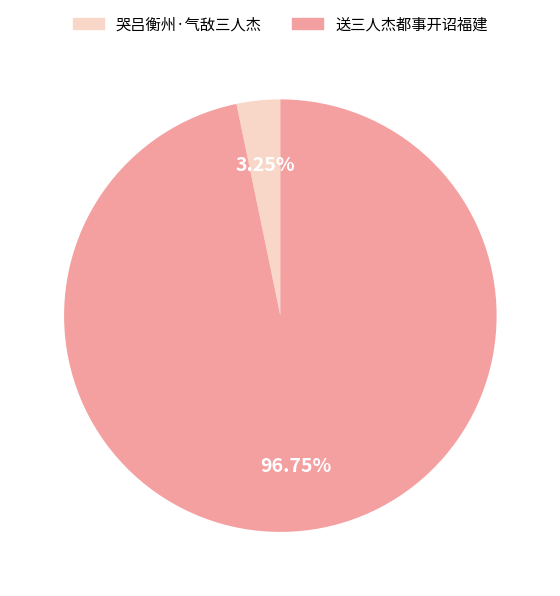

How many slices are in this pie chart?

2